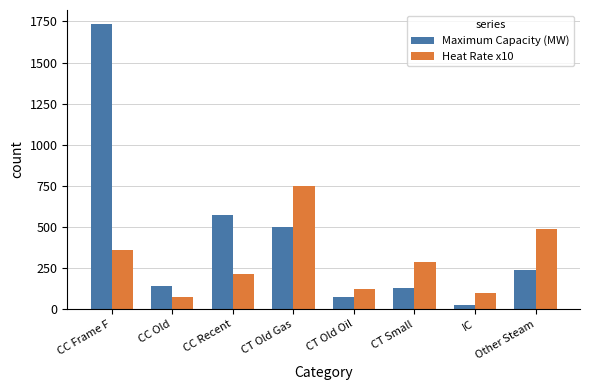

True or false: Maximum Capacity (MW) has a value of 571.0 at CC Recent.

True